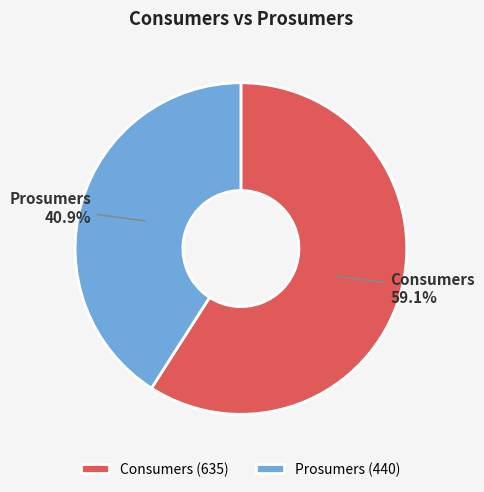

How many slices are in this pie chart?

2